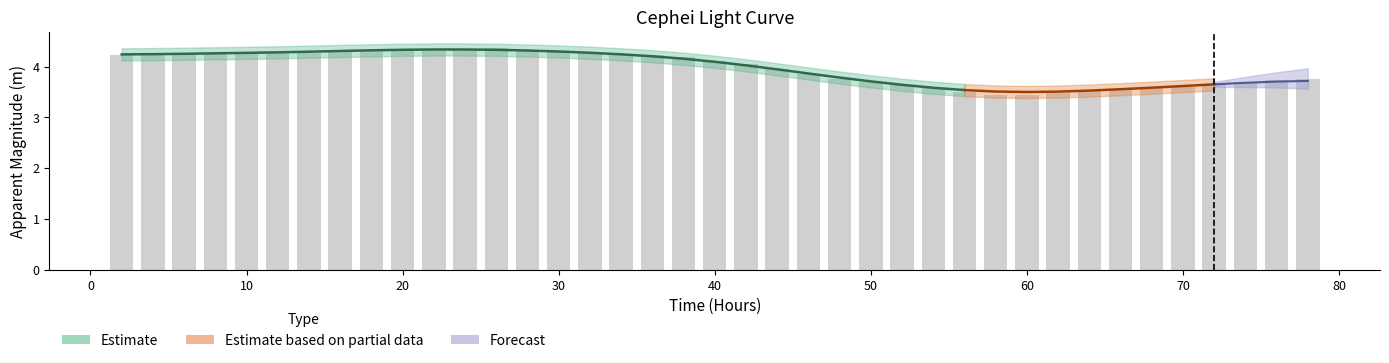

What is the difference between the values at 10 and 46?

0.4